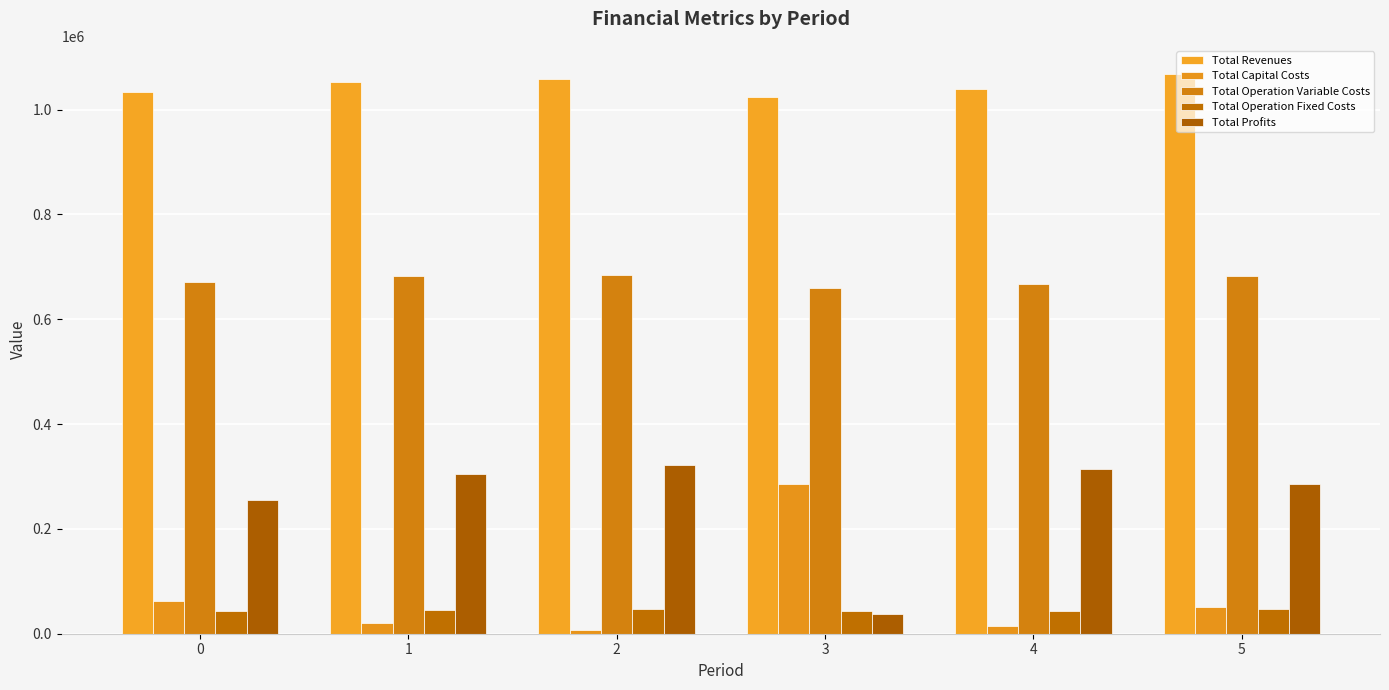

How many data points in Total Profits are less than 304278?

3